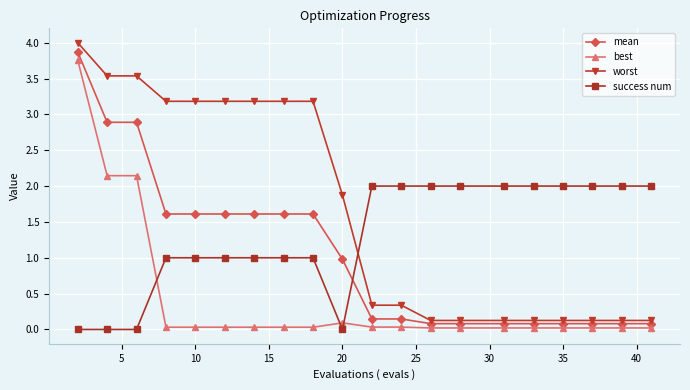

Count the number of data series in this chart.

4